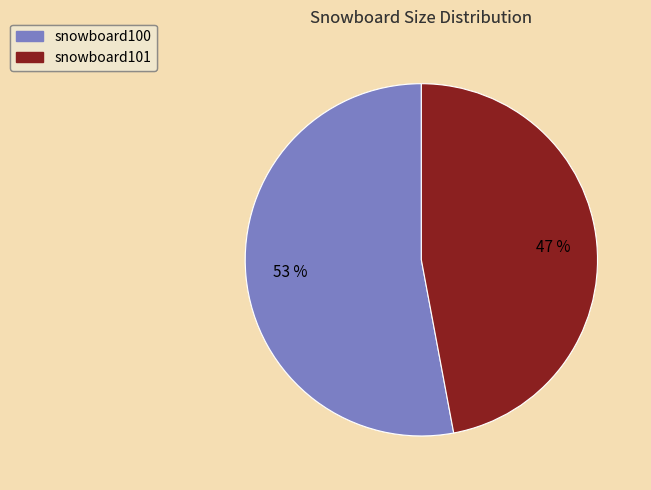

Count the number of slices in the pie.

2